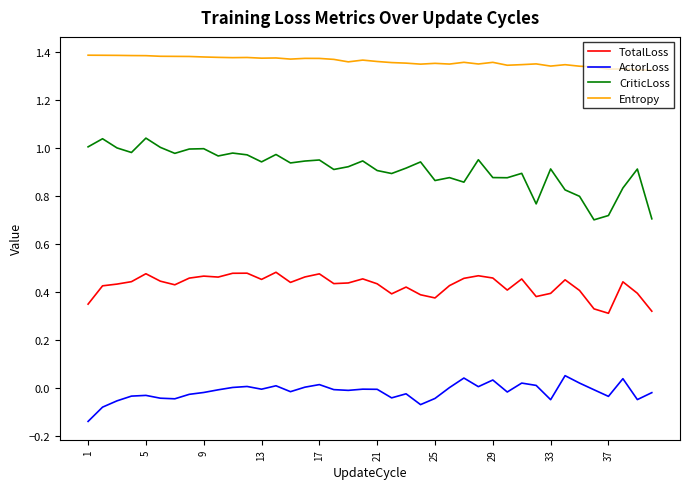

Which series has the widest spread of values?

CriticLoss